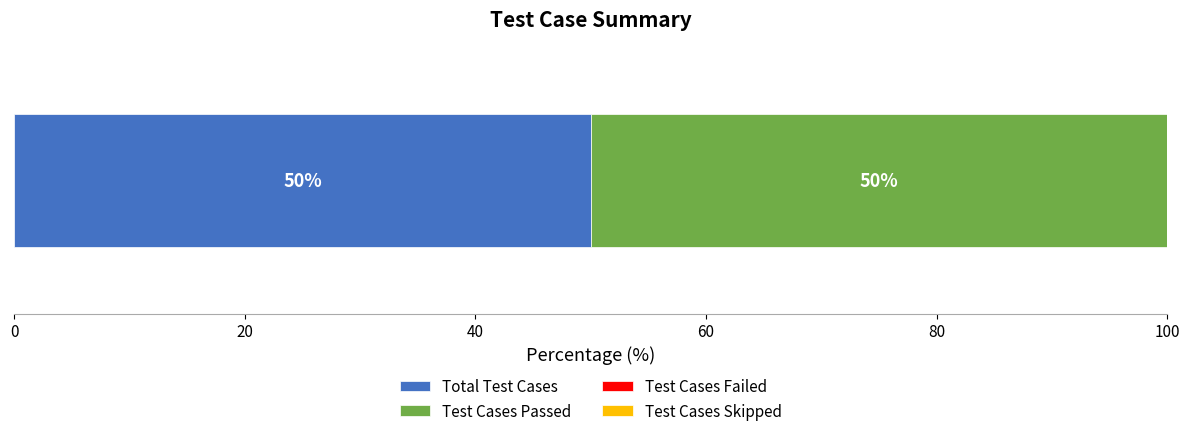

List the labels in order of value, smallest first.

Test Cases Failed, Test Cases Skipped, Total Test Cases, Test Cases Passed